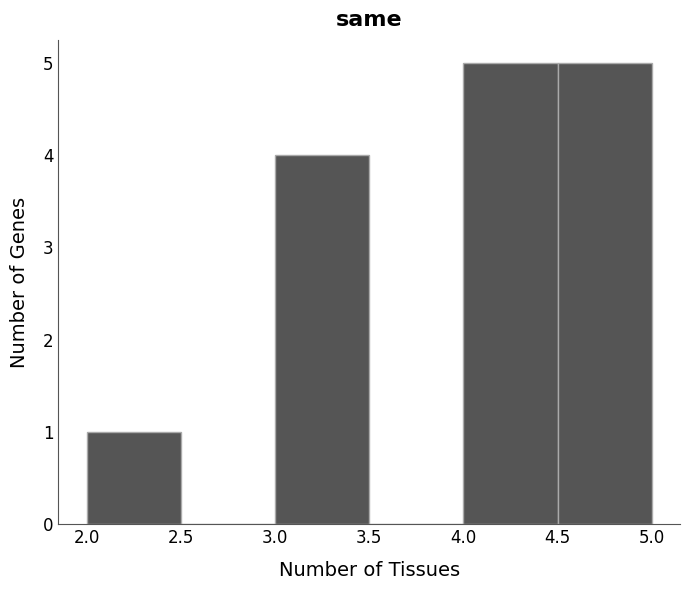

Reading left to right, list every bar in this chart as the range it spans on the x-axis followed by its height. The values are not printed on the chart, so give them approximately, as read against the axis.

2.0 to 2.5: 1
2.5 to 3.0: 0
3.0 to 3.5: 4
3.5 to 4.0: 0
4.0 to 4.5: 5
4.5 to 5.0: 5